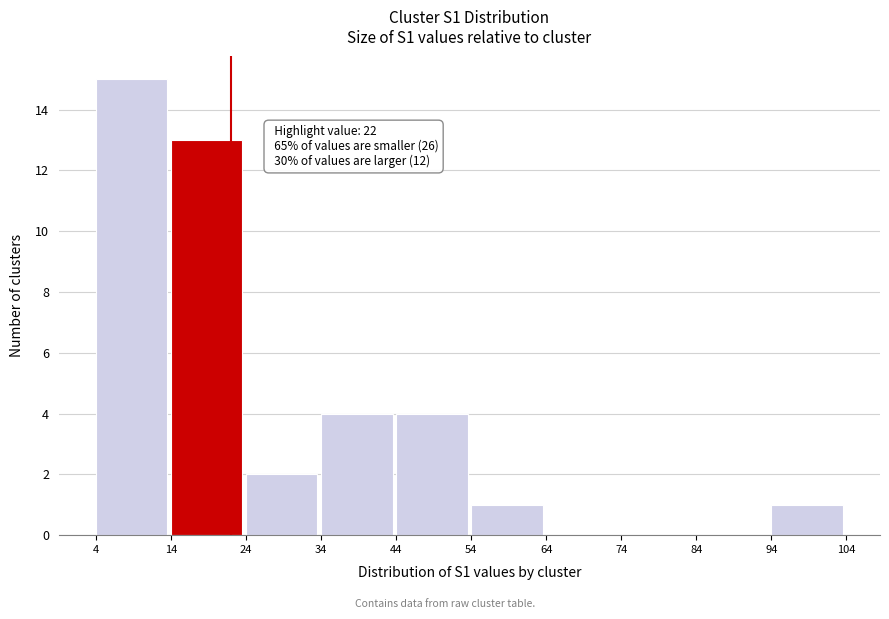

Which range on the x-axis has the tallest bar?

4 to 14